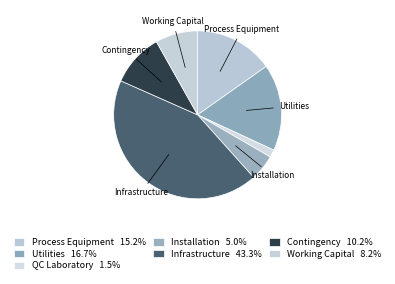

To the nearest percent, what is the difference between the Working Capital and Contingency slice percentages?

2%